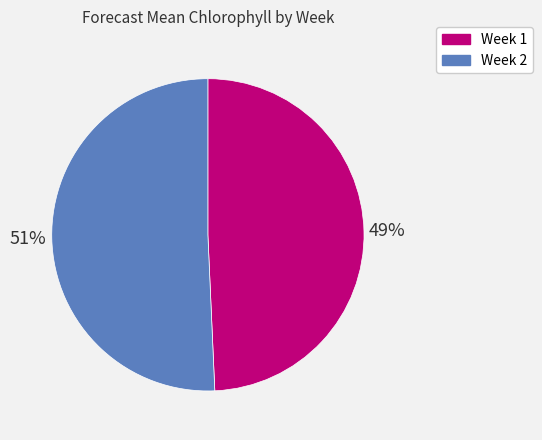

True or false: Week 1 accounts for 63% of the total.

False